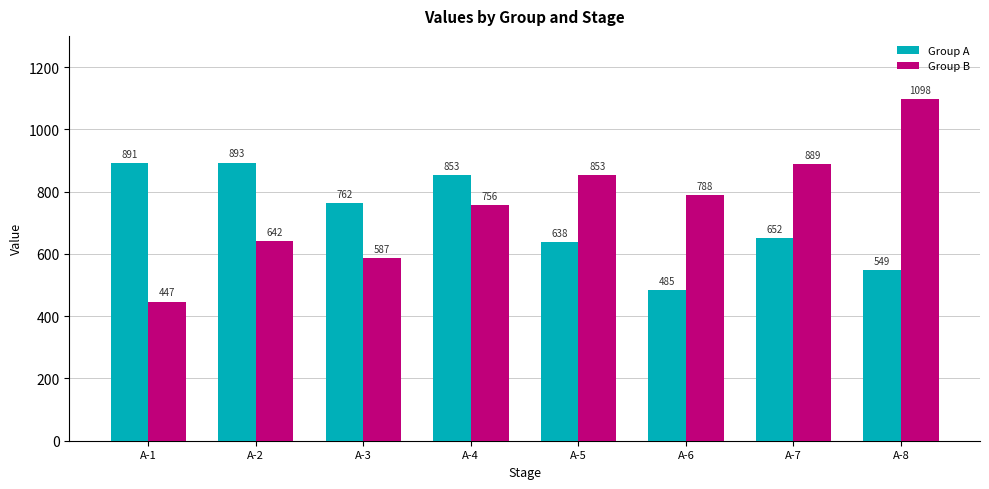

What is the average value of the Group A series?

715